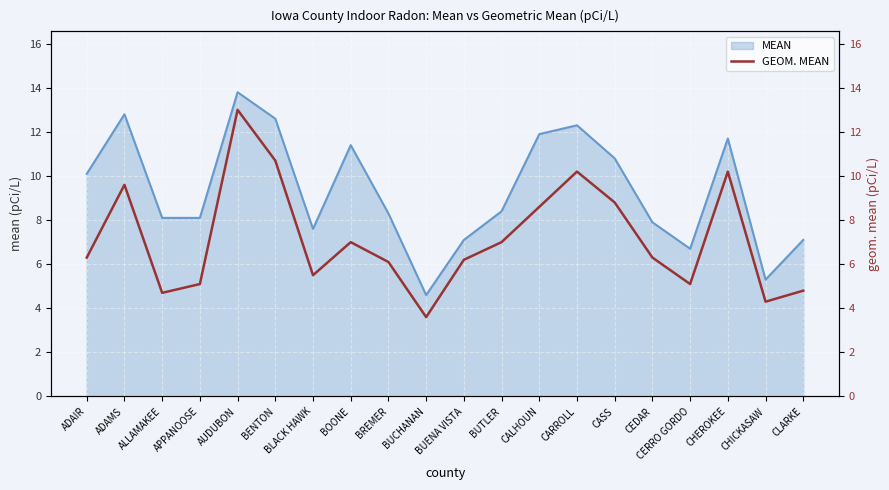

Between CHICKASAW and CALHOUN, which is larger?

CALHOUN